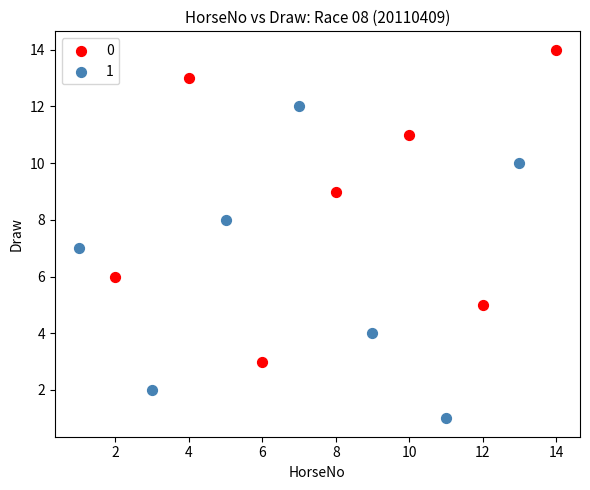

Which series contains the lowest Y value?

1